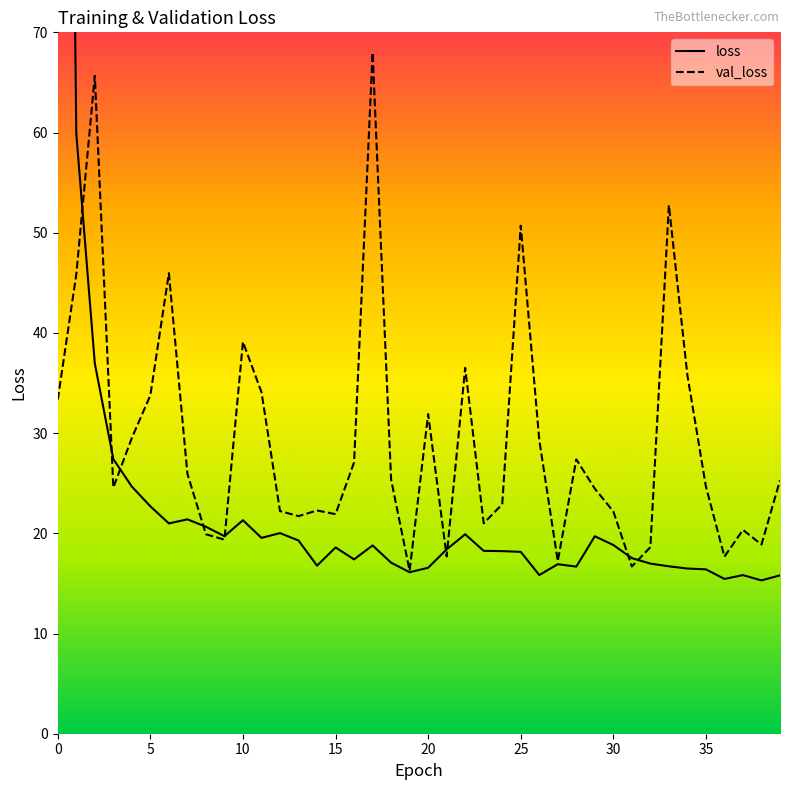

What is the sum of the loss values at 34 and 32?

33.5